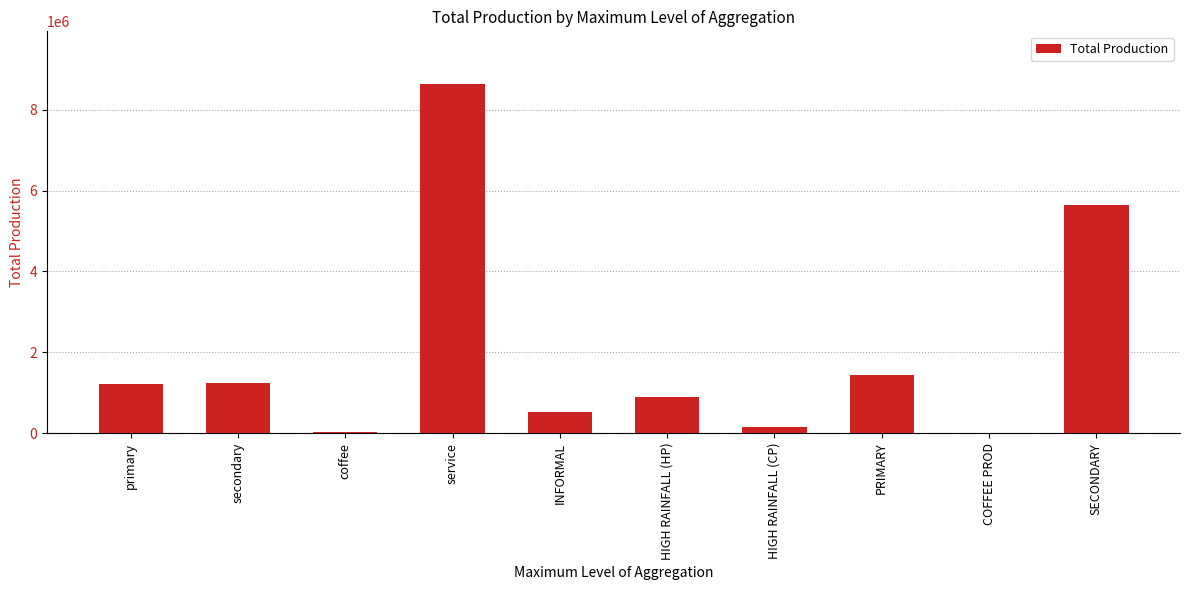

At which label is the value closest to 4327025?

SECONDARY